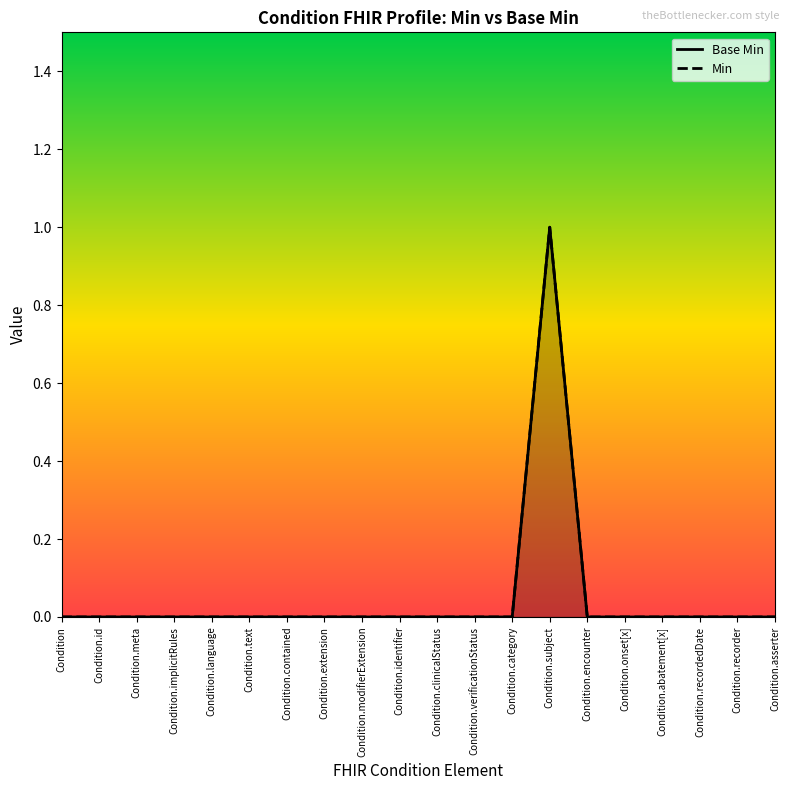

What is the difference between the maximum and minimum values in the Min series?

1